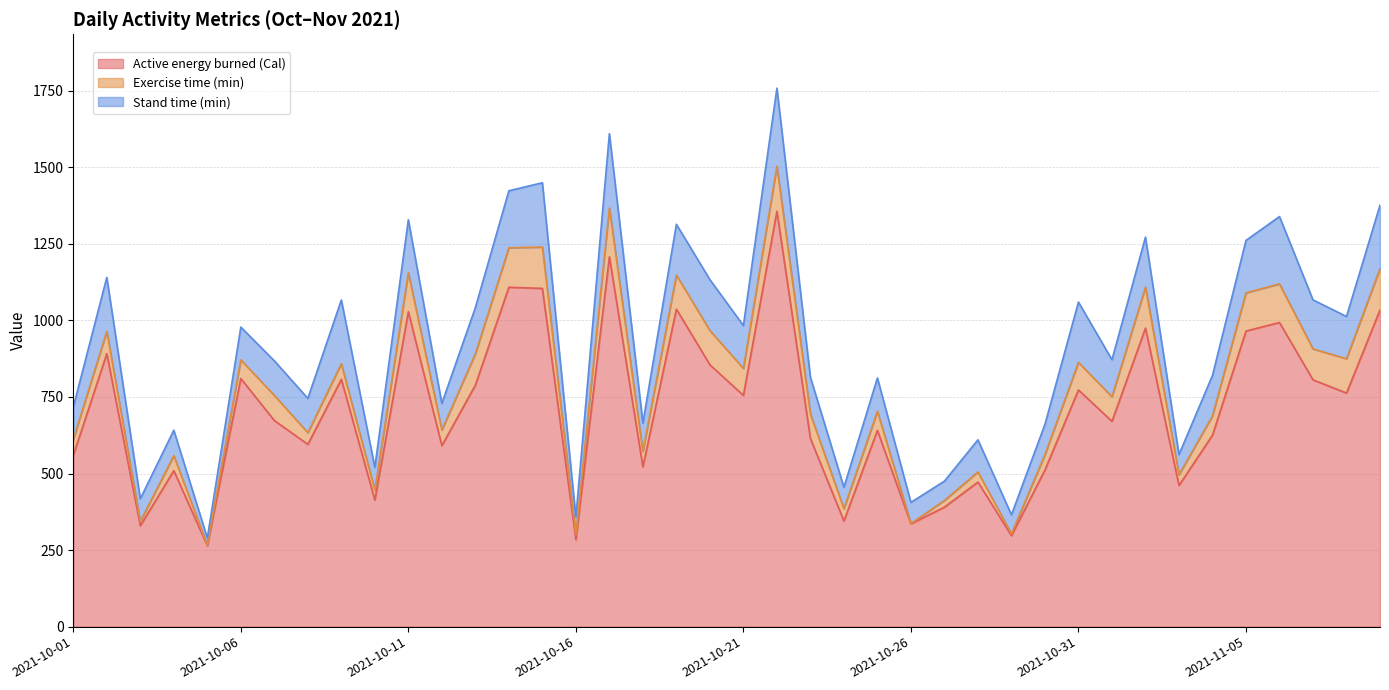

What position from the left is 2021-10-09?

9